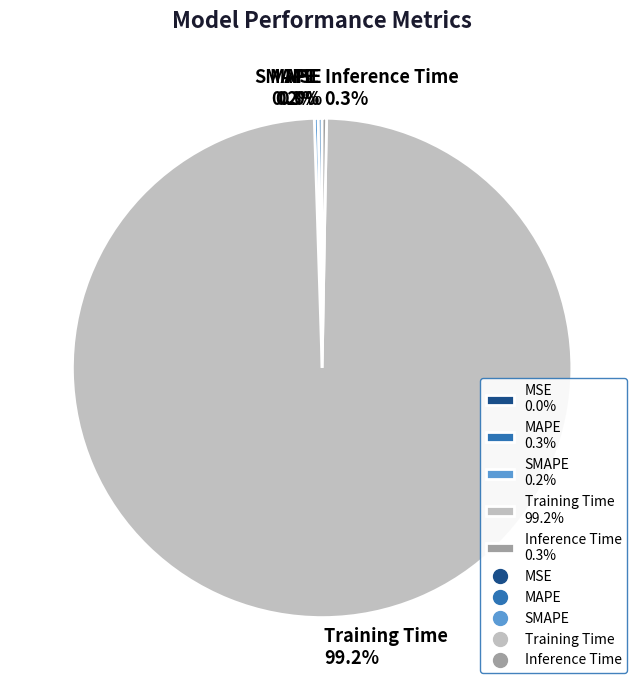

Combined, do Inference Time 0.3% and Training Time 99.2% account for over 50%?

Yes